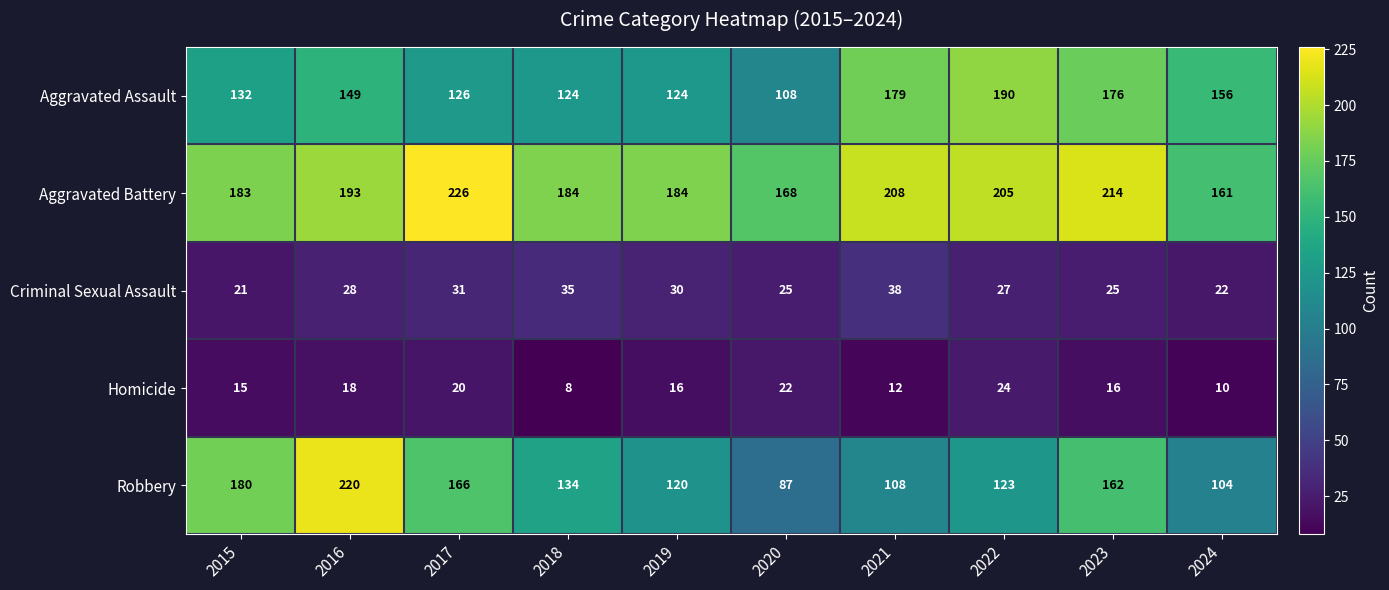

At which label is Criminal Sexual Assault closest to 29?

2016